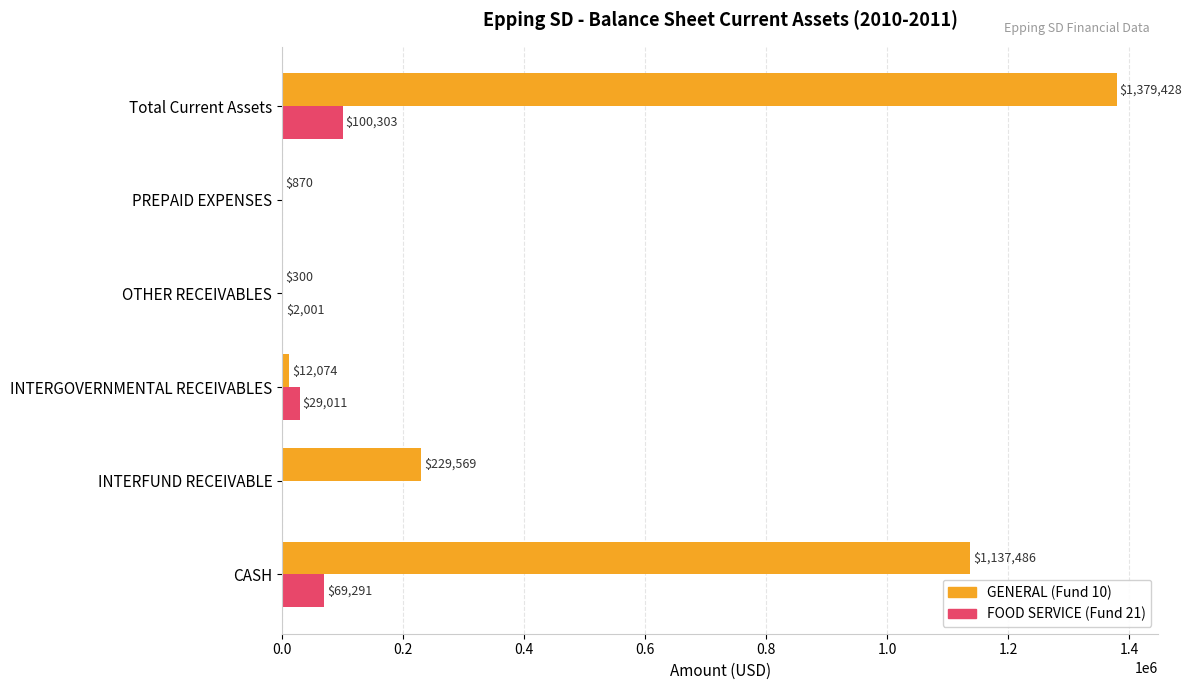

Which series has the largest total across all categories?

GENERAL (Fund 10)